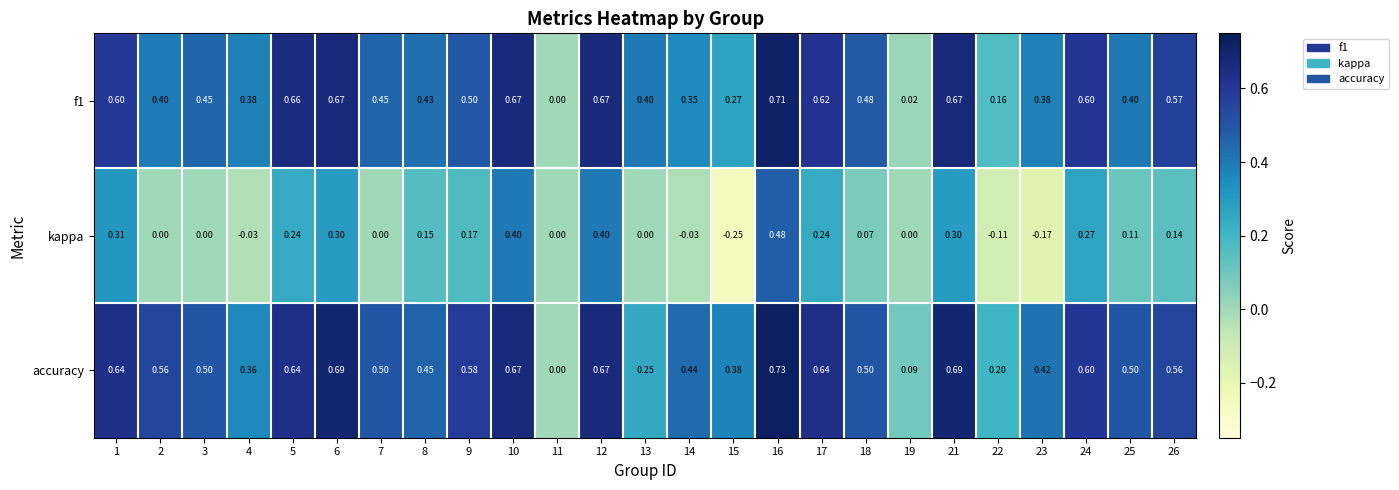

Which series changed the most between 3 and 21?

kappa